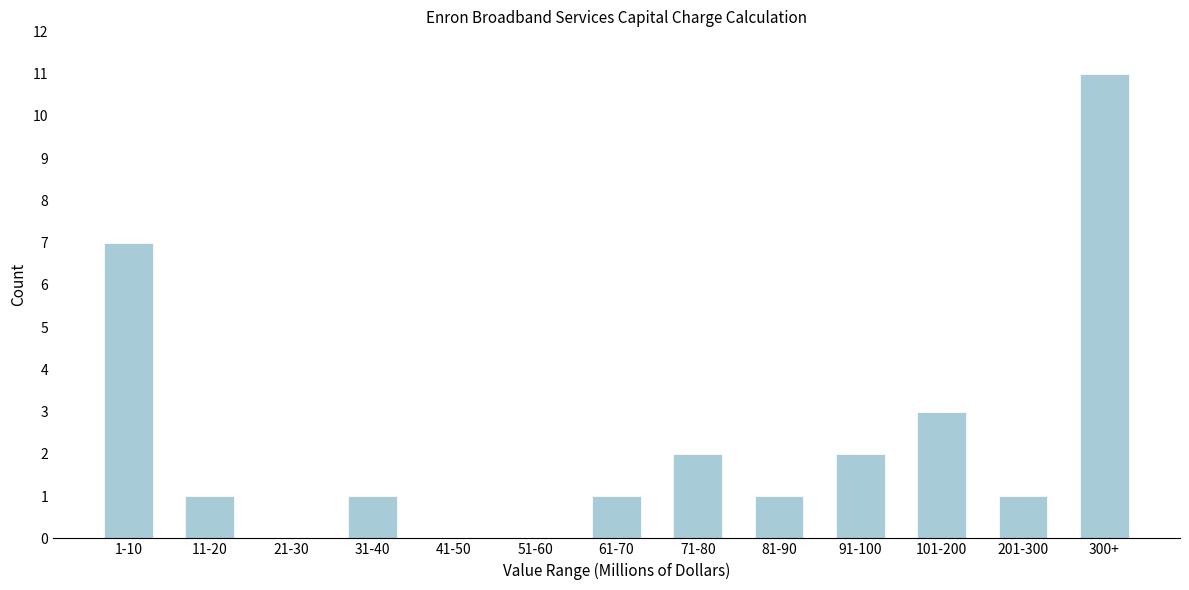

Reading left to right, transcribe all the data shown in this chart.

1-10=7	11-20=1	21-30=0	31-40=1	41-50=0	51-60=0	61-70=1	71-80=2	81-90=1	91-100=2	101-200=3	201-300=1	300+=11